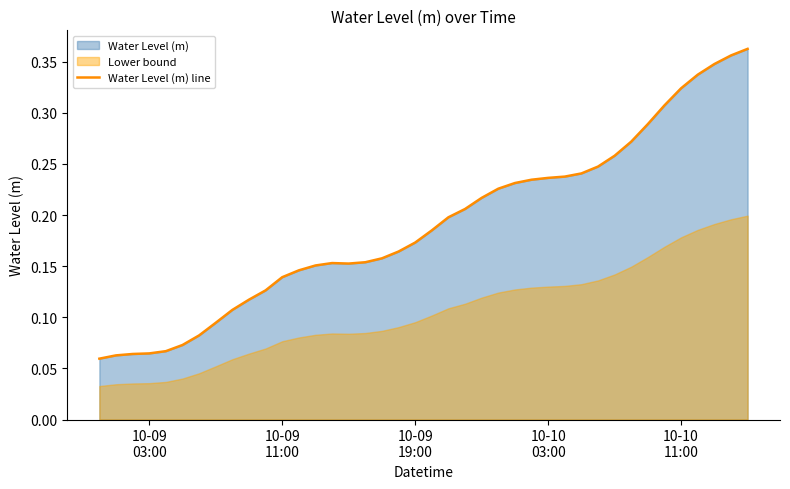

How many points are lower than both their immediate neighbors (excluding endpoints)?

1